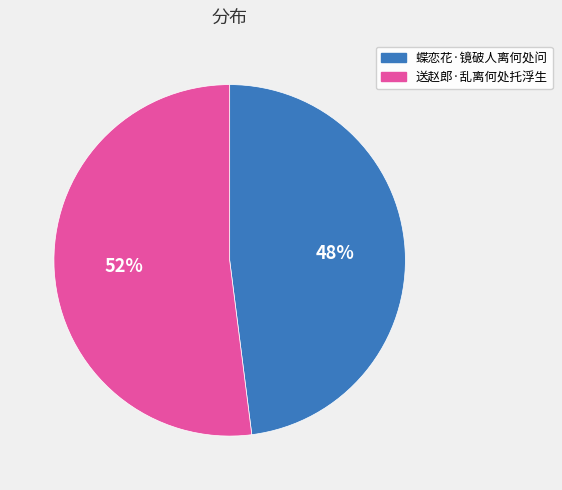

Is there any slice that represents more than half of the pie?

Yes